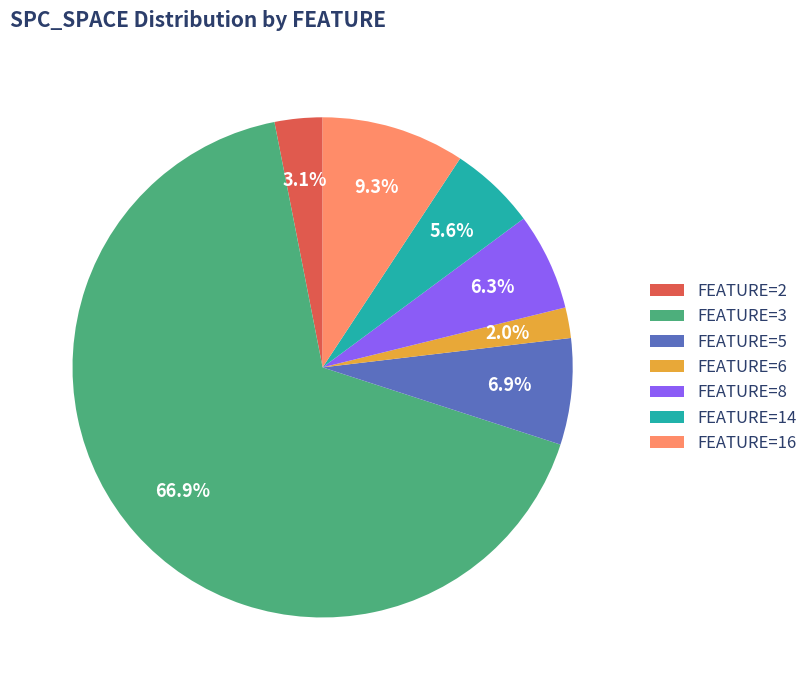

To the nearest percent, what is the average slice percentage?

14%